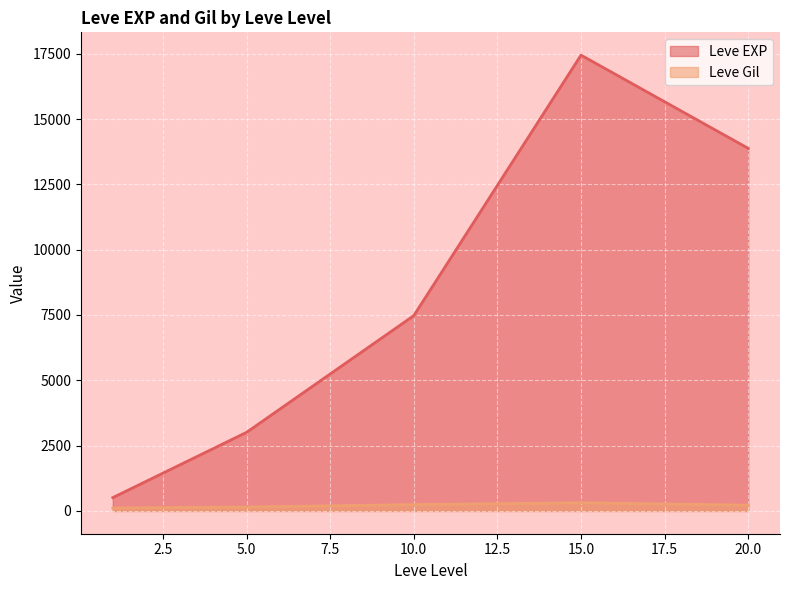

The value of Leve EXP at 1 is 1066. True or false?

False